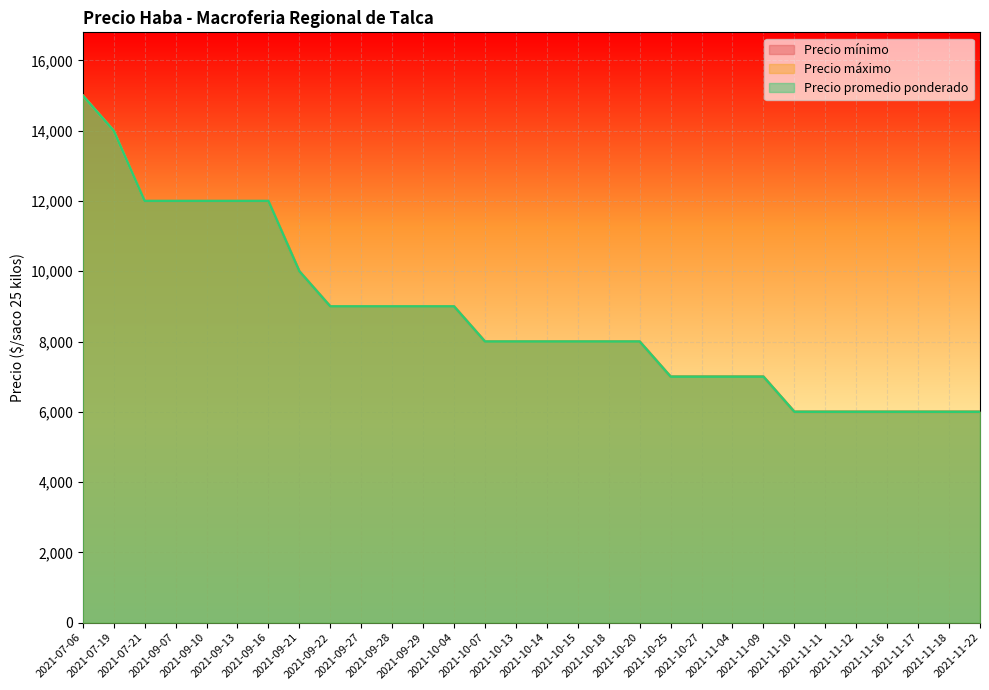

What are all the series names shown in the legend?

Precio mínimo, Precio máximo, Precio promedio ponderado